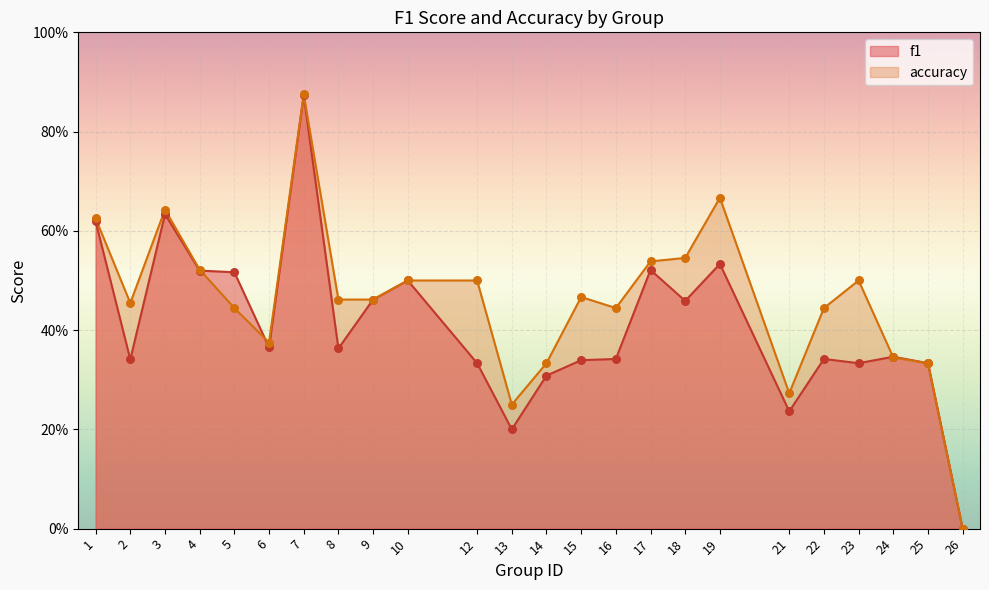

Which series reaches the minimum Y coordinate?

f1